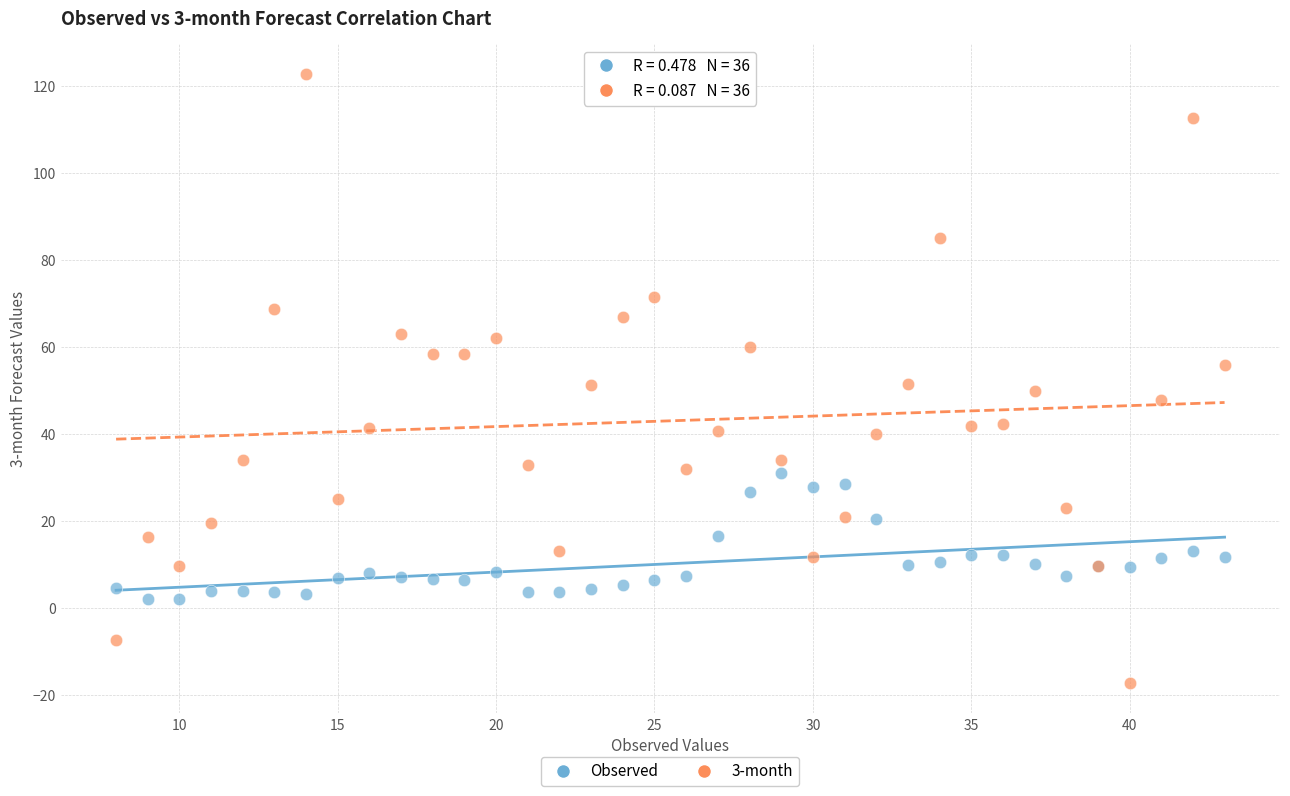

Which series contains the highest Y value?

3-month